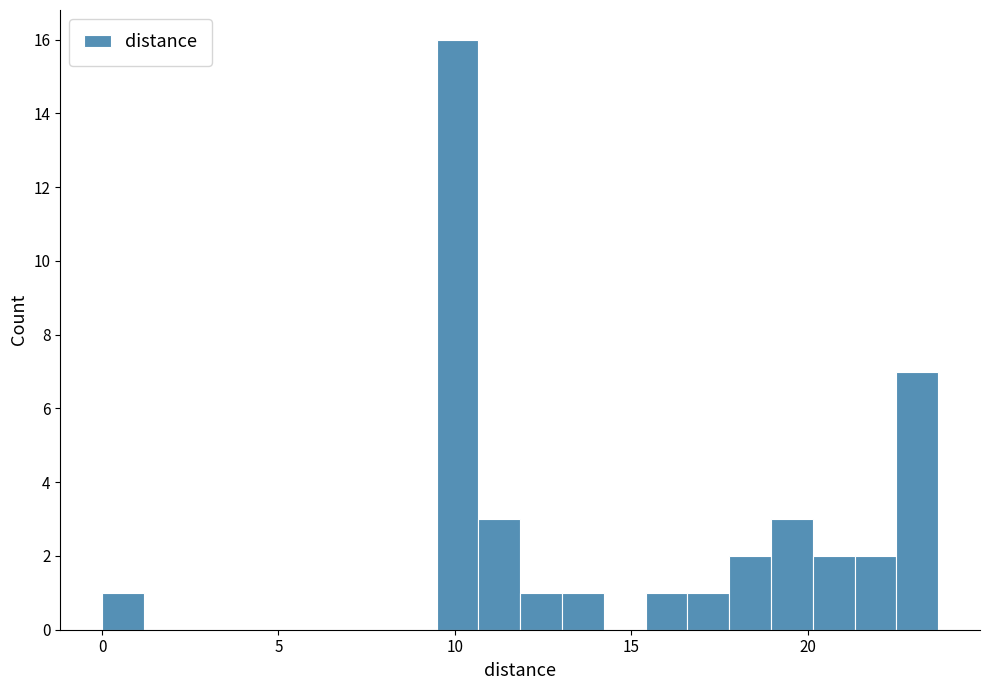

Around what value on the x-axis is the tallest bar? Give the approximate position of its centre, as read against the axis.

10.0